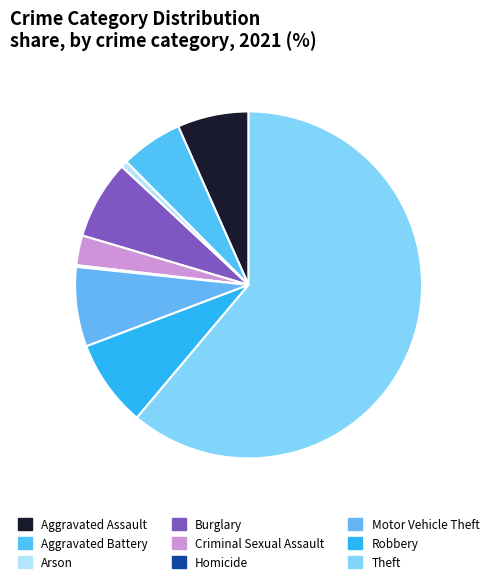

To the nearest percent, what is the difference between the largest and smallest slice percentages?

61%